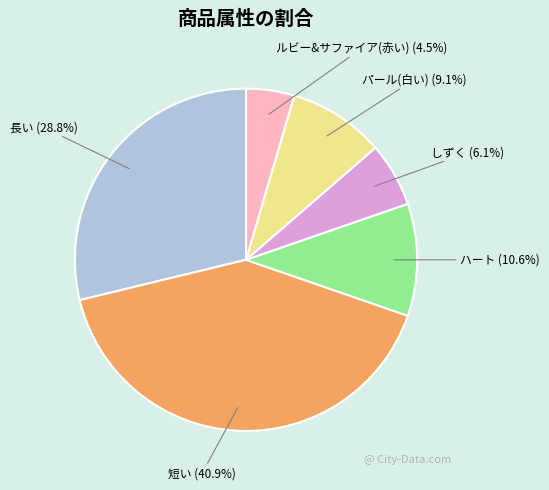

What percentage do パール(白い) and 短い together represent?

50.0%